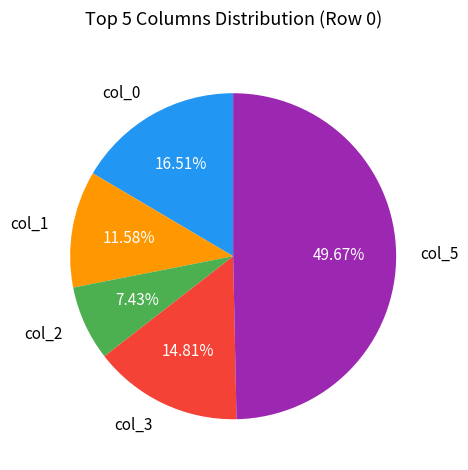

To the nearest percent, what portion does col_2 represent?

7%